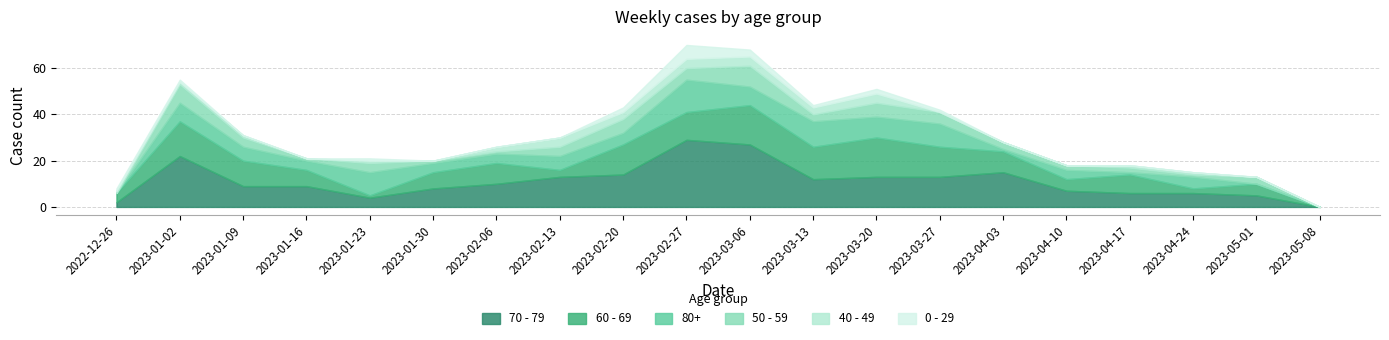

Reading right to left, what are all the values shown in this chart?

70 - 79: 2023-05-08=0	2023-05-01=5	2023-04-24=6	2023-04-17=6	2023-04-10=7	2023-04-03=15	2023-03-27=13	2023-03-20=13	2023-03-13=12	2023-03-06=27	2023-02-27=29	2023-02-20=14	2023-02-13=13	2023-02-06=10	2023-01-30=8	2023-01-23=4	2023-01-16=9	2023-01-09=9	2023-01-02=22	2022-12-26=2
60 - 69: 2023-05-08=0	2023-05-01=5	2023-04-24=2	2023-04-17=8	2023-04-10=5	2023-04-03=9	2023-03-27=13	2023-03-20=17	2023-03-13=14	2023-03-06=17	2023-02-27=12	2023-02-20=13	2023-02-13=3	2023-02-06=9	2023-01-30=7	2023-01-23=1	2023-01-16=7	2023-01-09=11	2023-01-02=15	2022-12-26=4
80+: 2023-05-08=0	2023-05-01=0	2023-04-24=5	2023-04-17=1	2023-04-10=4	2023-04-03=1	2023-03-27=10	2023-03-20=9	2023-03-13=11	2023-03-06=8	2023-02-27=14	2023-02-20=5	2023-02-13=6	2023-02-06=4	2023-01-30=4	2023-01-23=10	2023-01-16=4	2023-01-09=6	2023-01-02=8	2022-12-26=0
50 - 59: 2023-05-08=0	2023-05-01=3	2023-04-24=1	2023-04-17=2	2023-04-10=2	2023-04-03=3	2023-03-27=5	2023-03-20=6	2023-03-13=3	2023-03-06=9	2023-02-27=5	2023-02-20=6	2023-02-13=4	2023-02-06=1	2023-01-30=1	2023-01-23=4	2023-01-16=1	2023-01-09=4	2023-01-02=8	2022-12-26=0
40 - 49: 2023-05-08=0	2023-05-01=0	2023-04-24=1	2023-04-17=1	2023-04-10=0	2023-04-03=0	2023-03-27=0	2023-03-20=4	2023-03-13=3	2023-03-06=4	2023-02-27=4	2023-02-20=3	2023-02-13=4	2023-02-06=2	2023-01-30=0	2023-01-23=1	2023-01-16=0	2023-01-09=1	2023-01-02=1	2022-12-26=1
0 - 29: 2023-05-08=0	2023-05-01=0	2023-04-24=0	2023-04-17=0	2023-04-10=0	2023-04-03=0	2023-03-27=1	2023-03-20=2	2023-03-13=1	2023-03-06=3	2023-02-27=6	2023-02-20=2	2023-02-13=0	2023-02-06=0	2023-01-30=0	2023-01-23=1	2023-01-16=0	2023-01-09=0	2023-01-02=1	2022-12-26=1